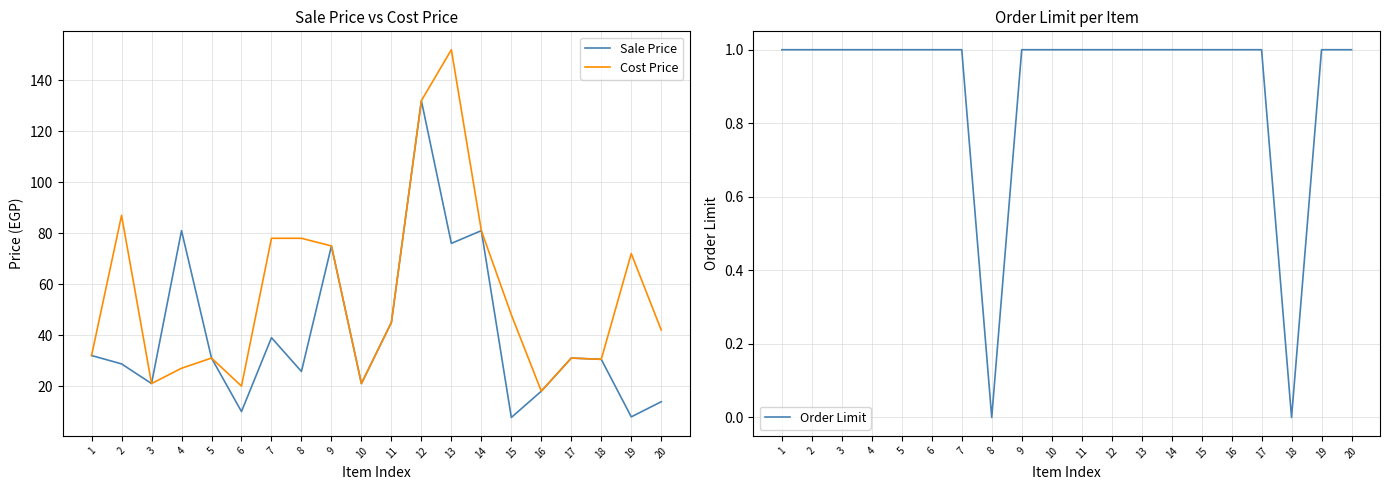

Reading left to right, extract all data points from this chart.

Sale Price: 1=32.0	2=28.7	3=21.0	4=81.0	5=31.0	6=10.0	7=39.0	8=25.7	9=75.0	10=21.0	11=45.0	12=132.0	13=76.0	14=81.0	15=7.7	16=18.0	17=31.0	18=30.5	19=7.9	20=13.9
Cost Price: 1=32.0	2=87.0	3=21.0	4=27.0	5=31.0	6=20.0	7=78.0	8=78.0	9=75.0	10=21.0	11=45.0	12=132.0	13=152.0	14=81.0	15=48.0	16=18.0	17=31.0	18=30.5	19=72.0	20=42.0
Order Limit: 1=1.0	2=1.0	3=1.0	4=1.0	5=1.0	6=1.0	7=1.0	8=0.0	9=1.0	10=1.0	11=1.0	12=1.0	13=1.0	14=1.0	15=1.0	16=1.0	17=1.0	18=0.0	19=1.0	20=1.0